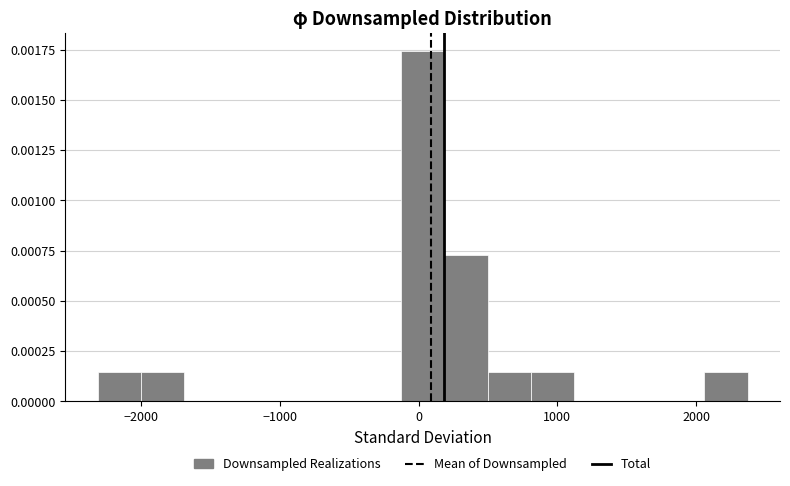

Read against the x-axis, roughly where is the centre of the tallest bar?

0